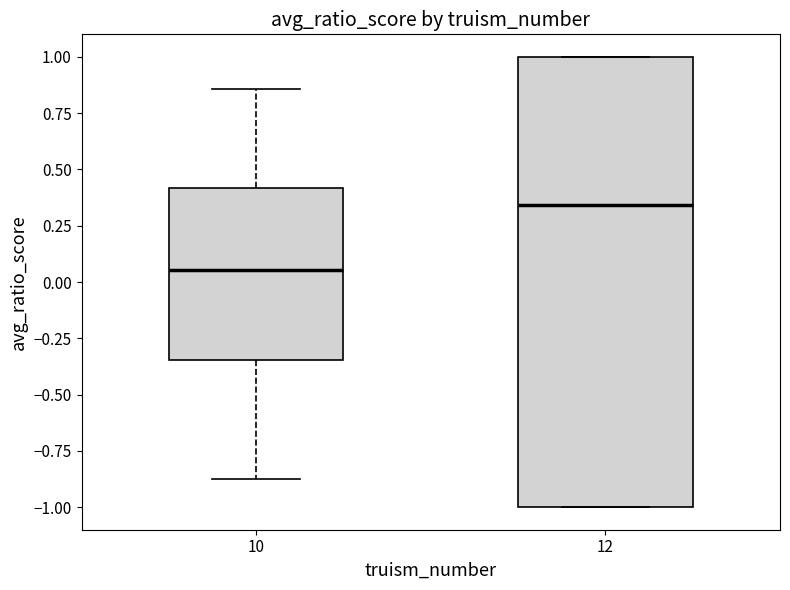

Which box has the lowest median line?

10